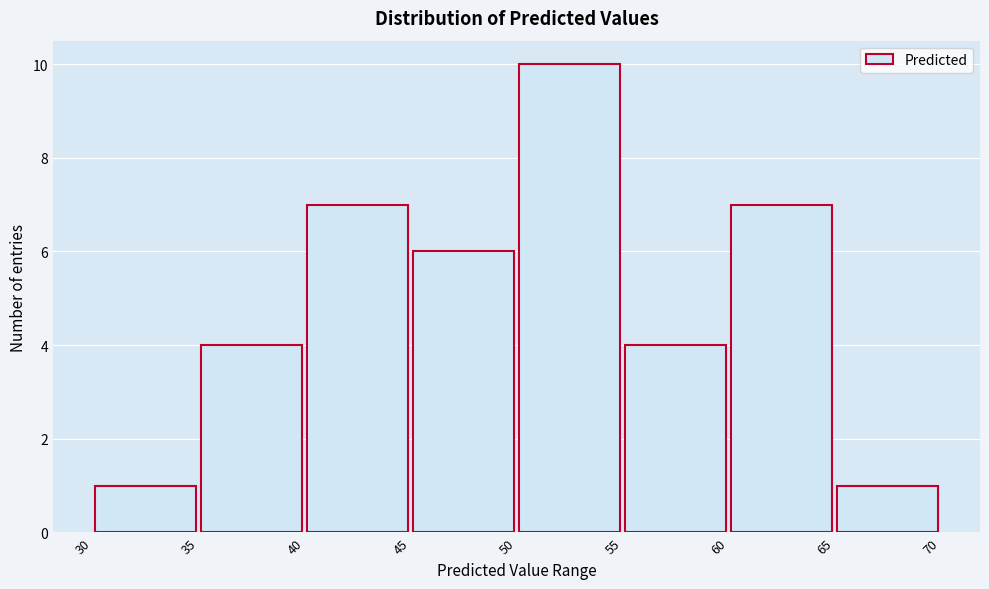

Reading left to right, transcribe this chart: for each bar, give the range it covers on the x-axis and its height. The values are not printed on the chart, so give them approximately, as read against the axis.

30 to 35: 1
35 to 40: 4
40 to 45: 7
45 to 50: 6
50 to 55: 10
55 to 60: 4
60 to 65: 7
65 to 70: 1